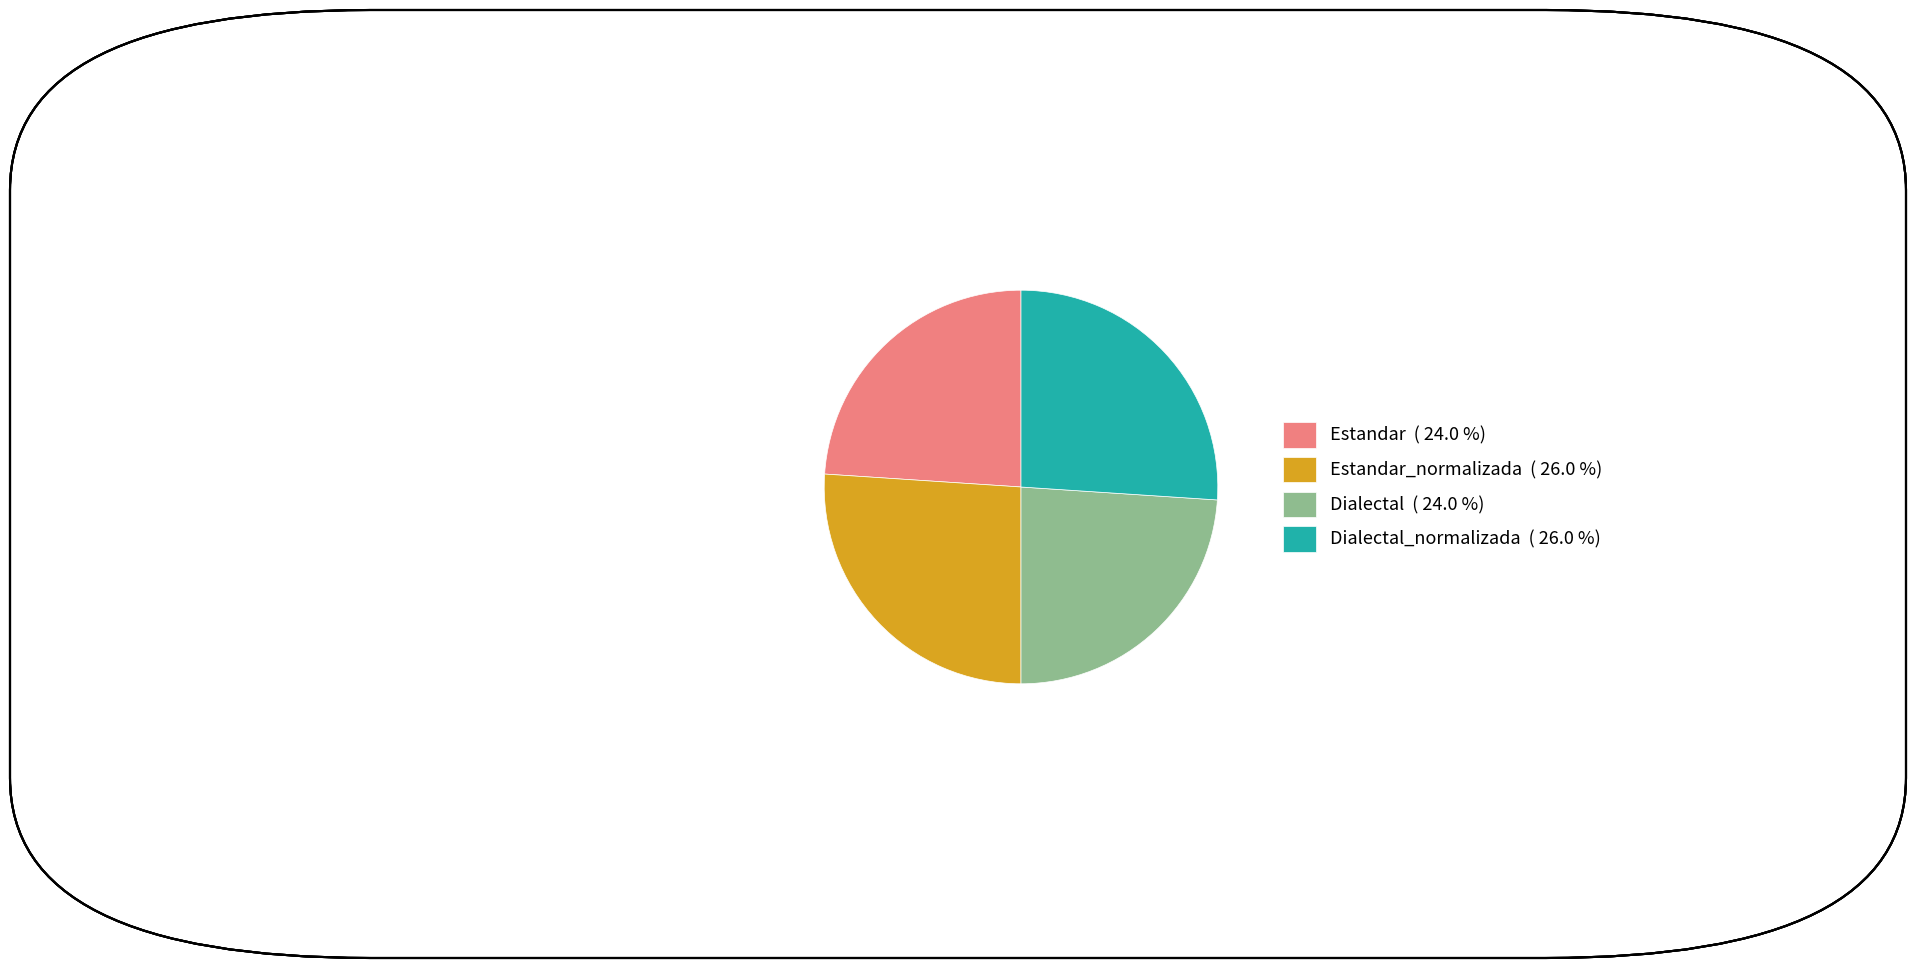

Is there any slice that represents more than half of the pie?

No